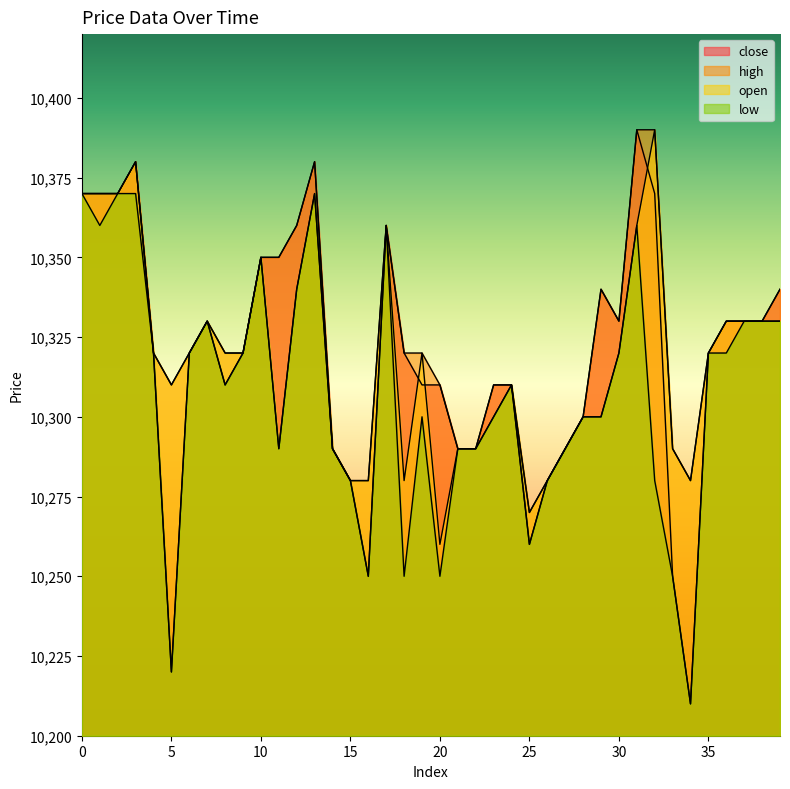

What is the difference between the second highest and second lowest values in the close series?

160